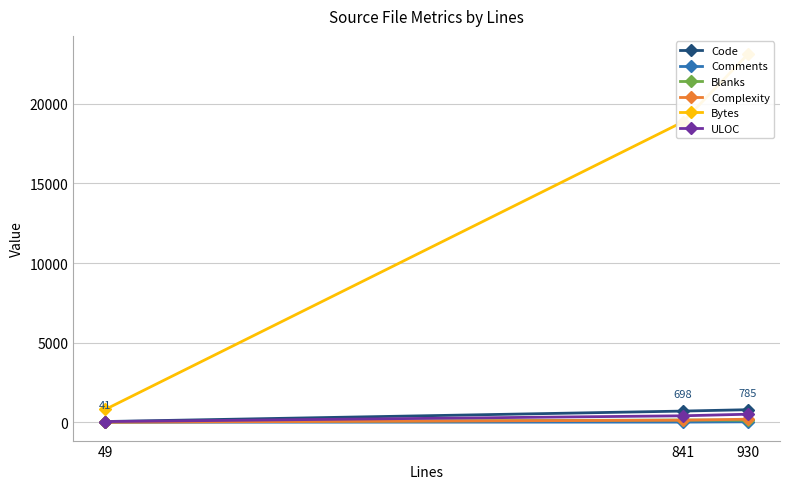

Is it true that Bytes equals 18873 at 841?

True